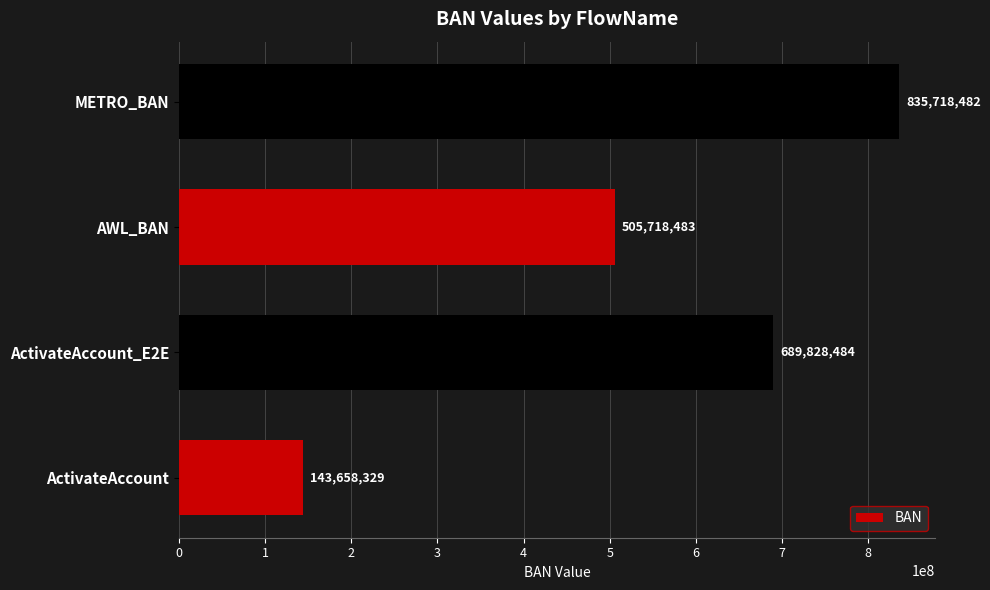

The chart shows a value of 505718483 at AWL_BAN. True or false?

True